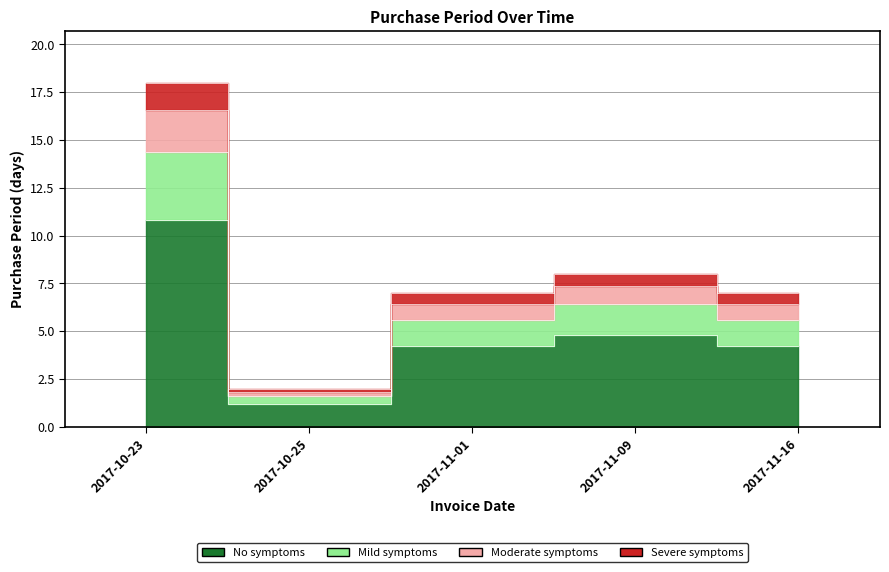

Where is the first local maximum?

2017-11-09